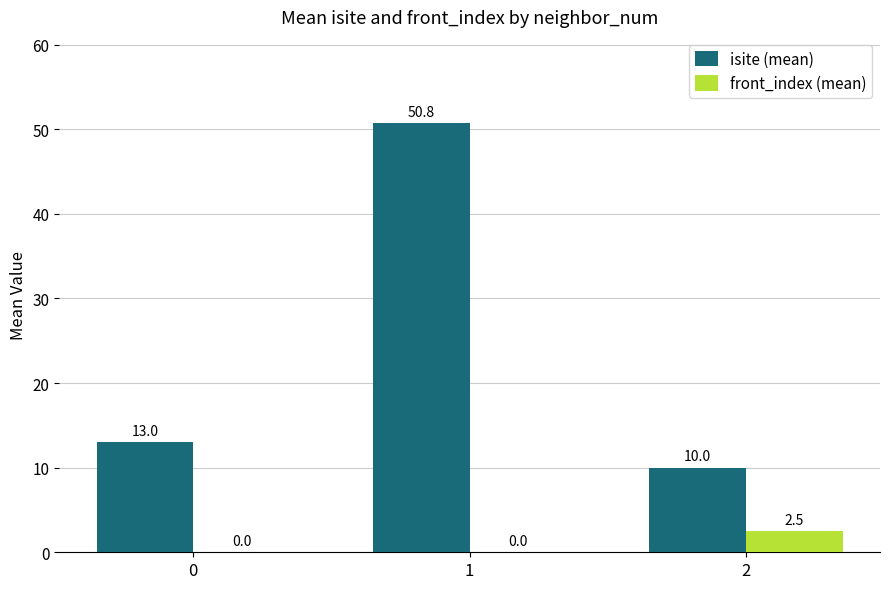

Reading right to left, transcribe all the data shown in this chart.

isite (mean): 10.0	50.8	13.0
front_index (mean): 2.5	0.0	0.0